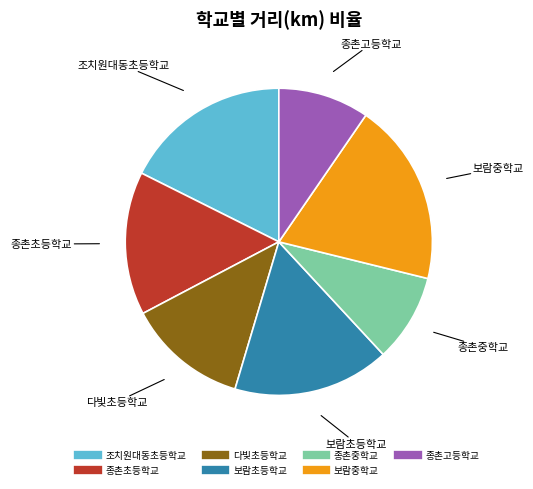

Count the number of slices in the pie.

7